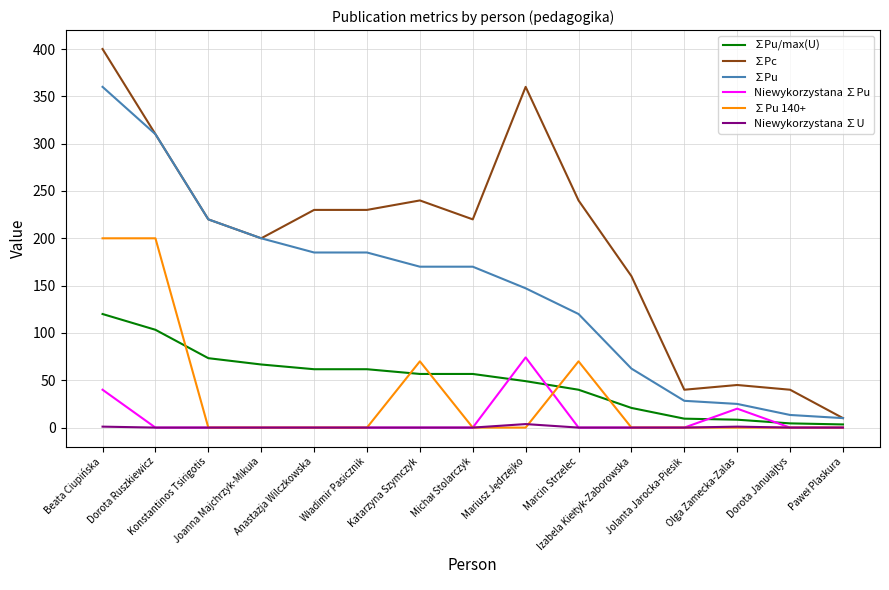

List the series in order of their peak value, highest first.

∑Pc, ∑Pu, ∑Pu 140+, ∑Pu/max(U), Niewykorzystana ∑Pu, Niewykorzystana ∑U